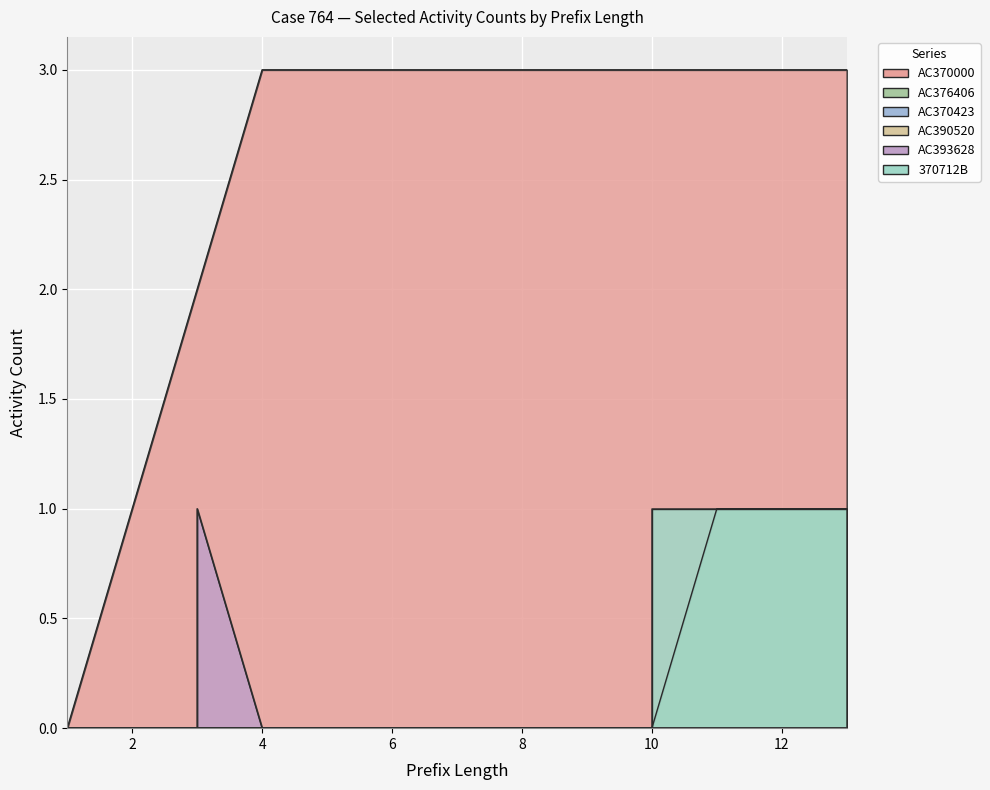

The value of AC393628 at 5 is 0. True or false?

True